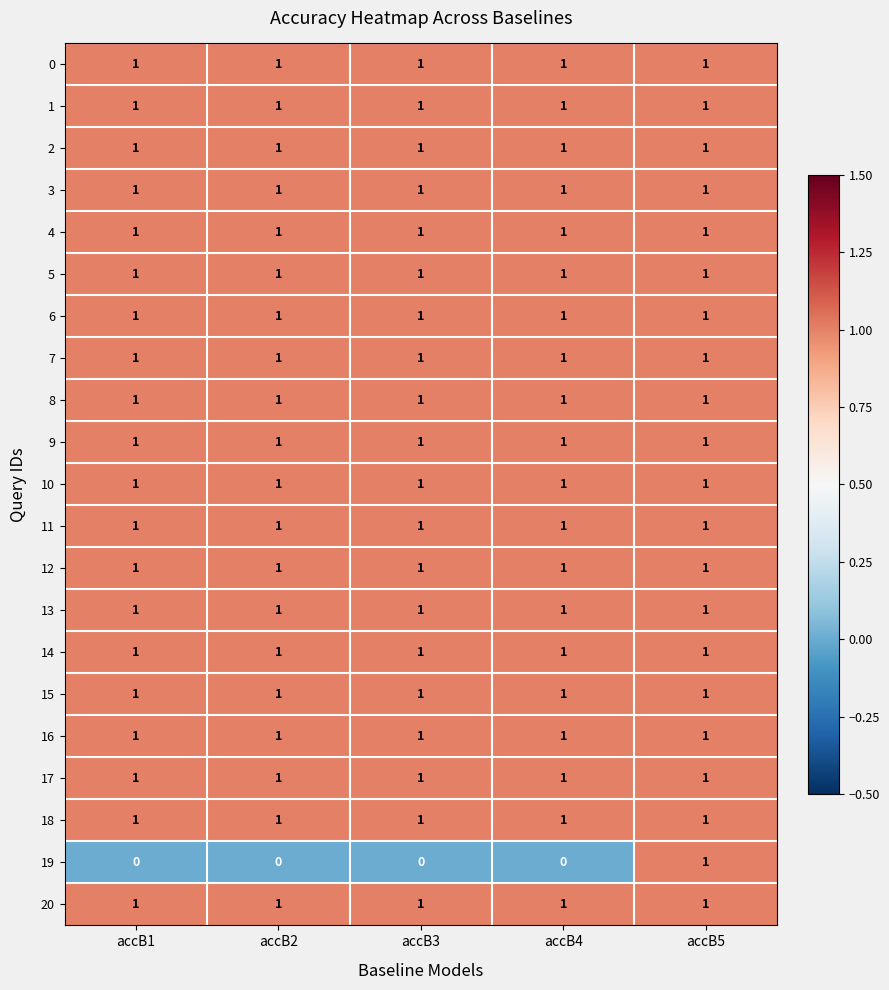

Which series has the largest range (max minus min)?

19